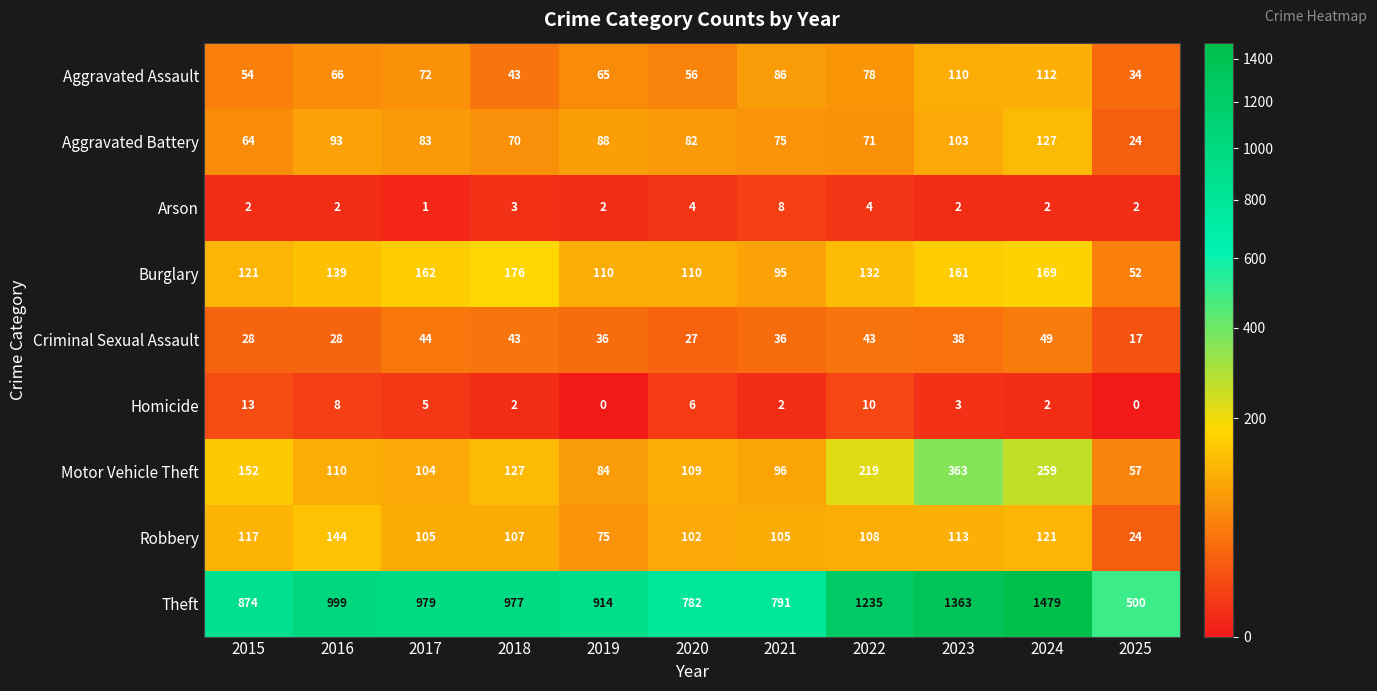

Which category has the highest value in the Homicide series?

2015